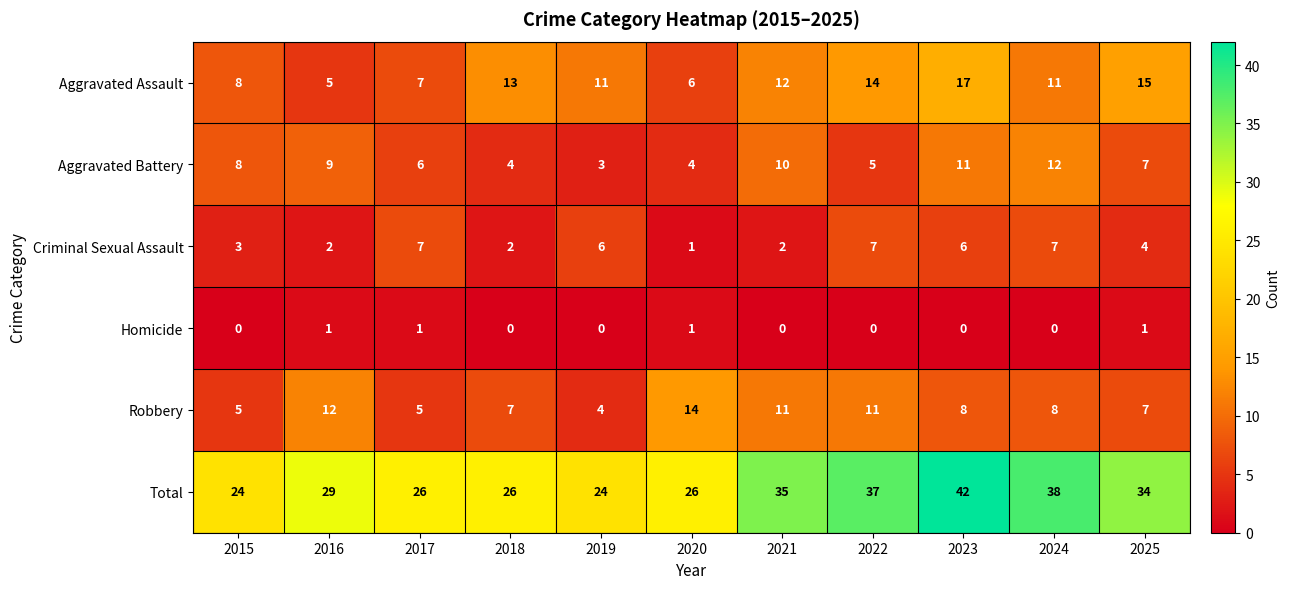

Count the number of data series in this chart.

6